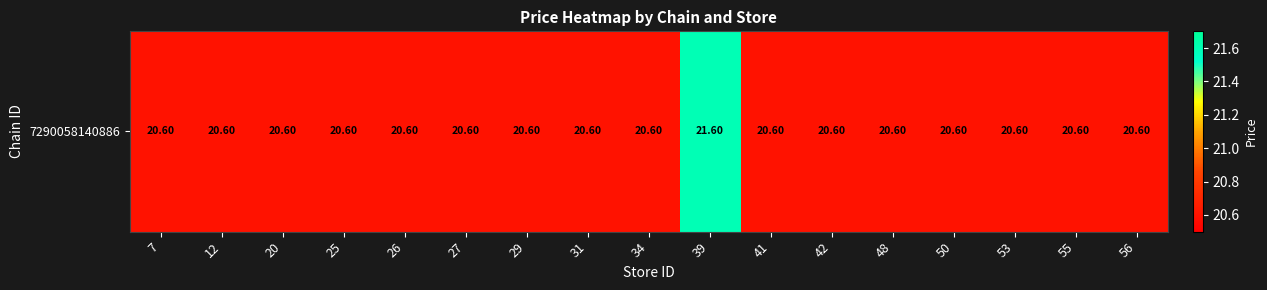

Rank the categories by value from highest to lowest.

39, 7, 12, 20, 25, 26, 27, 29, 31, 34, 41, 42, 48, 50, 53, 55, 56